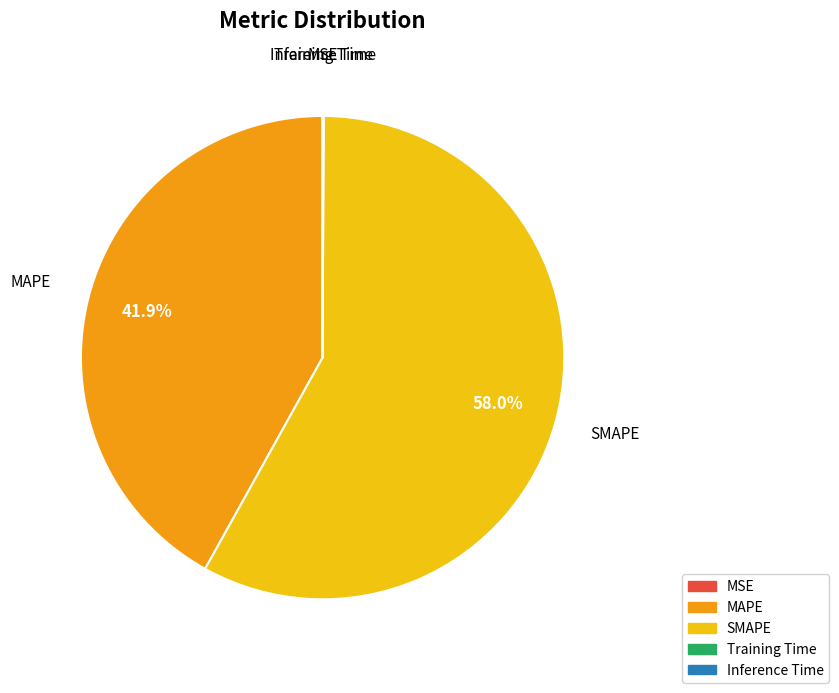

Is there any slice that represents more than half of the pie?

Yes